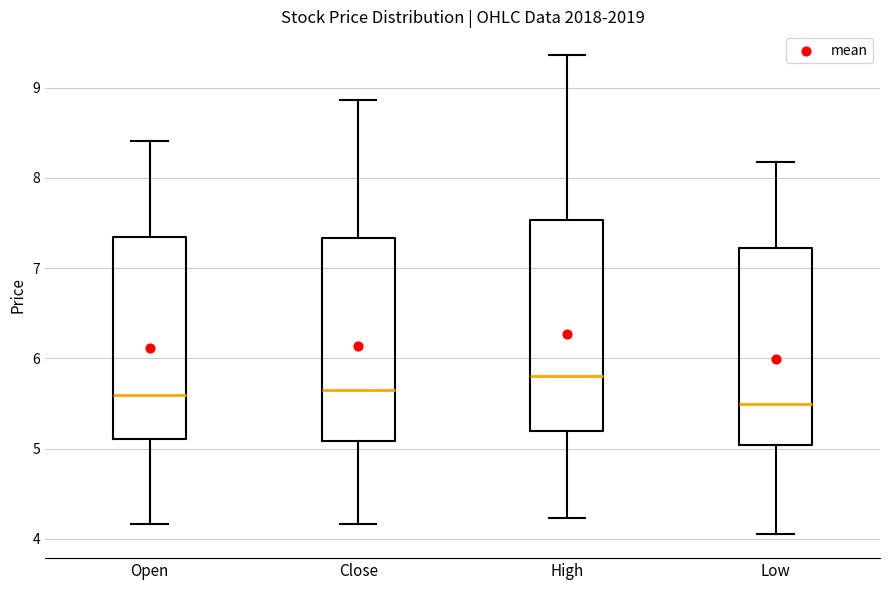

Which box's median line is the highest?

High